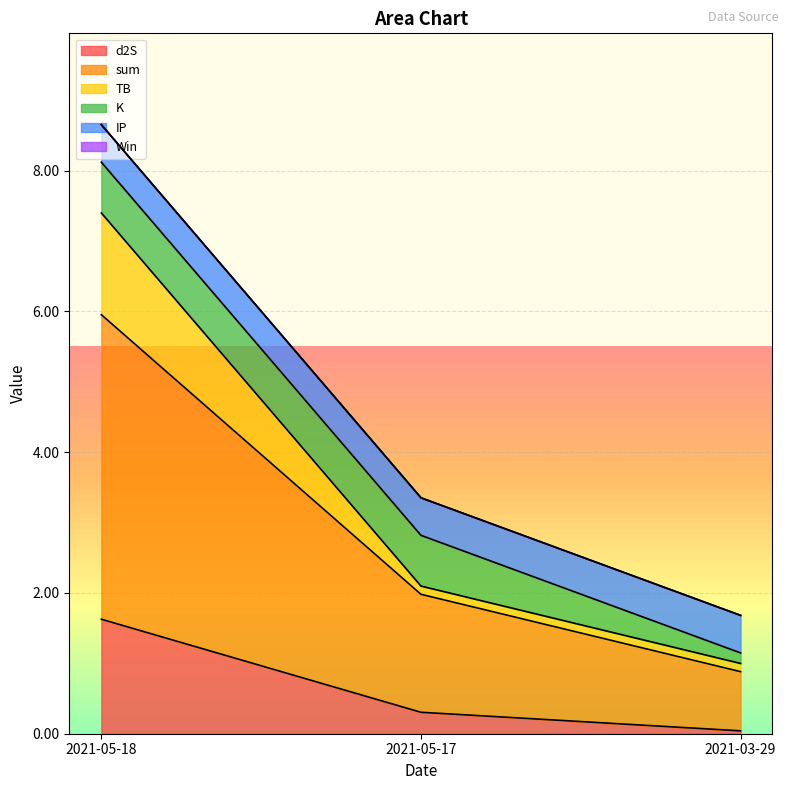

Rank the series at 2021-03-29 from highest to lowest value.

sum, IP, K, TB, d2S, Win